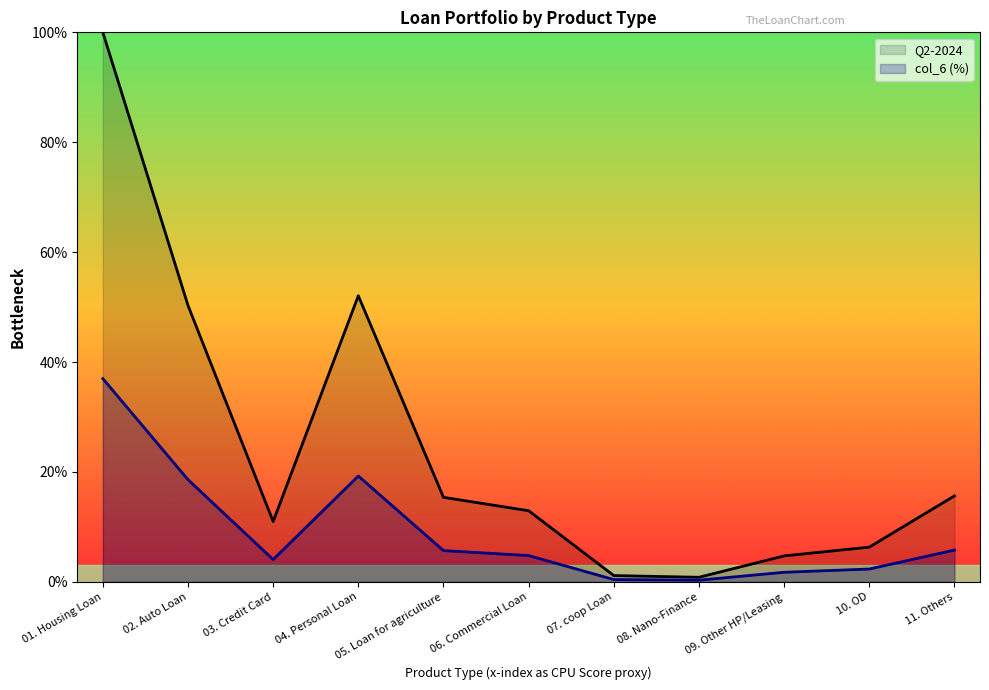

Rank the categories by col_6 (%) value from highest to lowest.

01. Housing Loan, 04. Personal Loan, 02. Auto Loan, 11. Others, 05. Loan for agriculture, 06. Commercial Loan, 03. Credit Card, 10. OD, 09. Other HP/Leasing, 07. coop Loan, 08. Nano-Finance